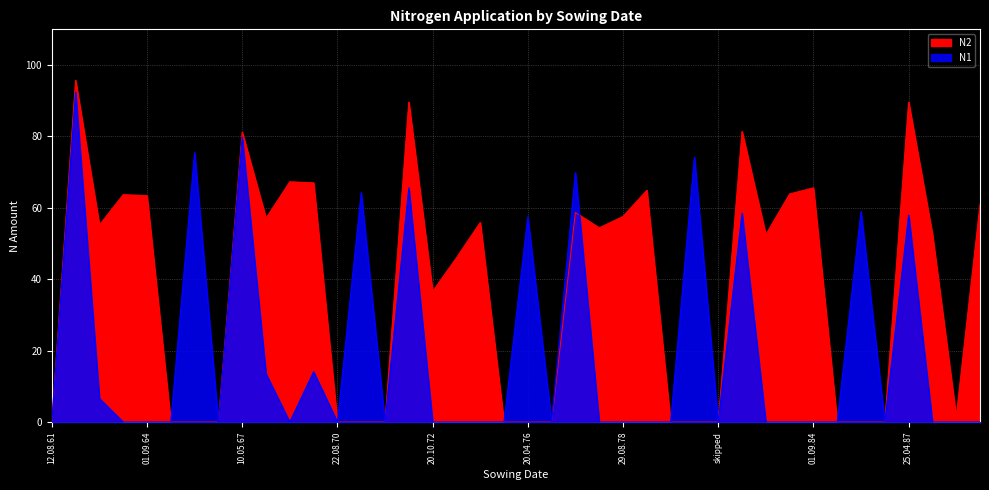

Reading left to right, transcribe all the data shown in this chart.

N1: 0.0	92.4	6.6	0.0	0.0	0.0	75.5	0.0	79.8	13.5	0.0	14.1	0.0	64.3	0.0	65.6	0.0	0.0	0.0	0.0	57.5	0.0	69.9	0.0	0.0	0.0	0.0	74.2	0.0	58.5	0.0	0.0	0.0	0.0	59.0	0.0	58.0	0.0	0.0	0.0
N2: 0.0	95.7	55.2	63.7	63.4	0.0	0.0	0.0	81.2	57.1	67.3	67.0	0.0	0.0	0.0	89.6	36.6	46.0	55.9	0.0	0.0	0.0	58.7	54.4	57.6	64.9	0.0	0.0	0.0	81.4	52.5	63.9	65.6	0.0	0.0	0.0	89.6	52.6	1.5	60.9